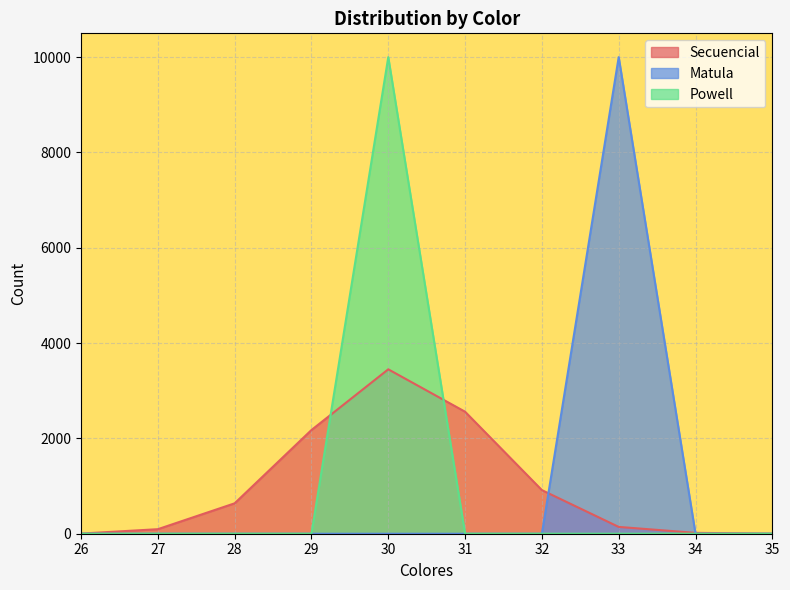

Count the number of data series in this chart.

3